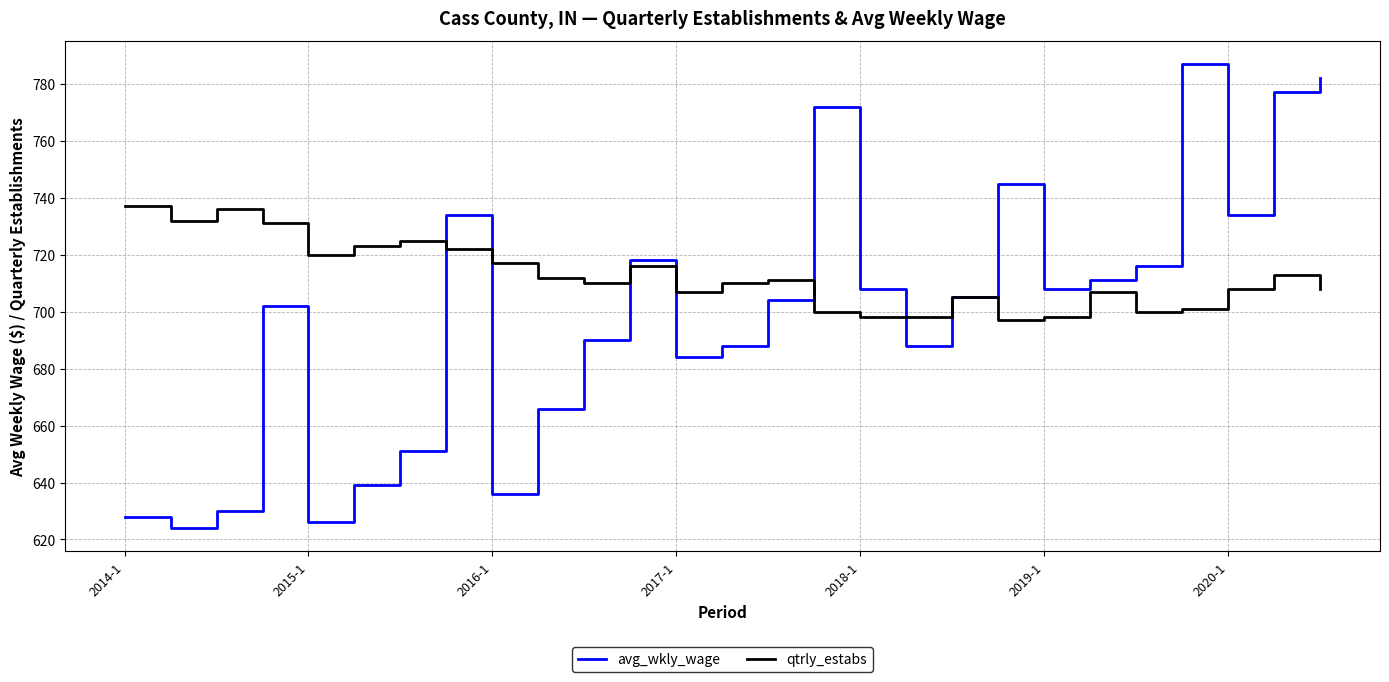

How many values in the avg_wkly_wage series are below 704?

13